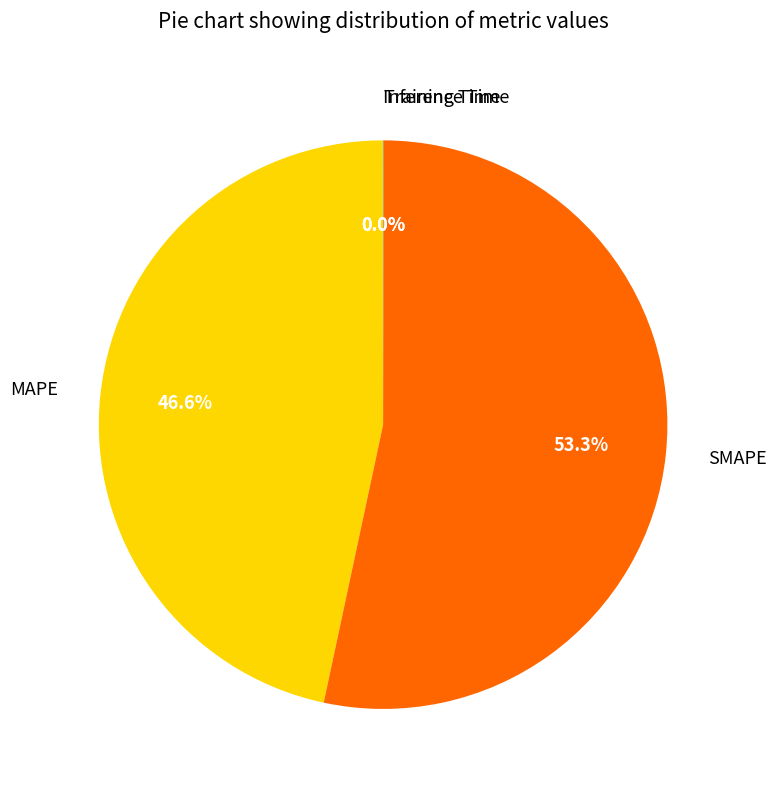

To the nearest percent, what is the combined percentage of SMAPE and MAPE?

100%